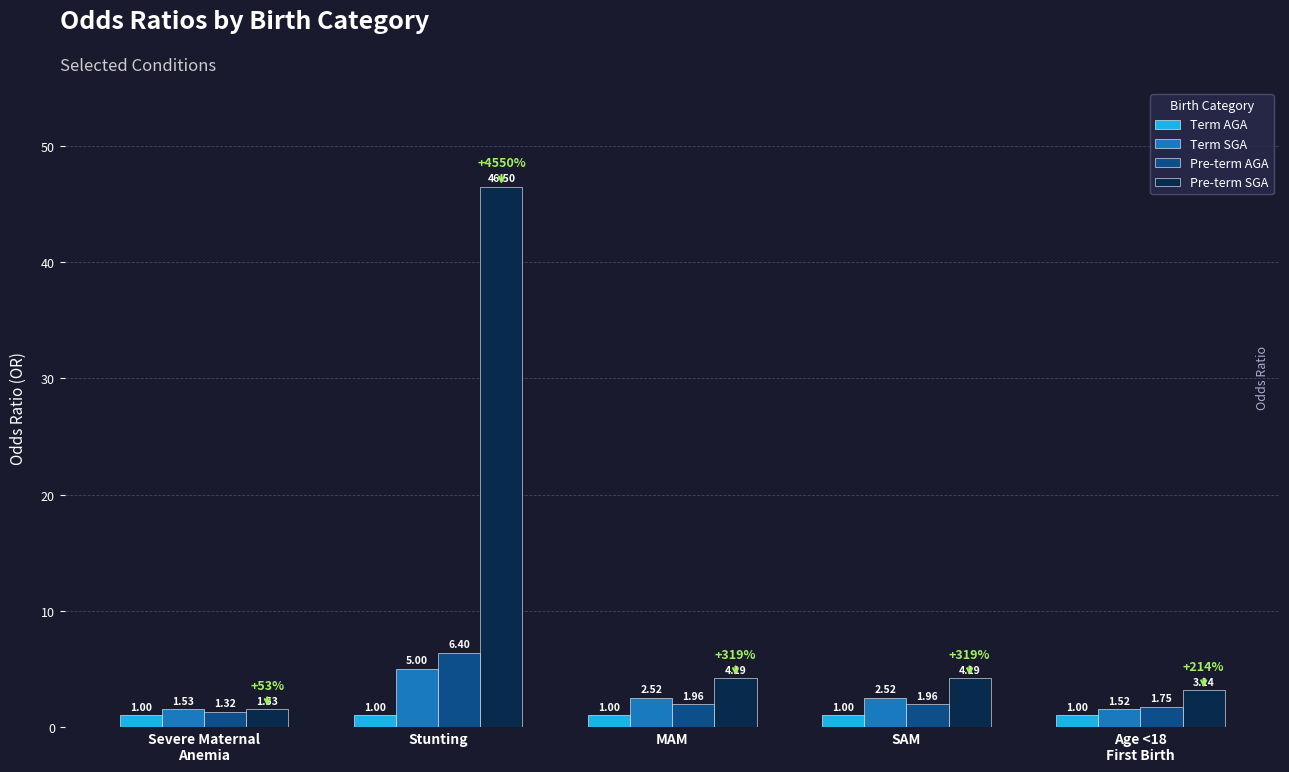

At which category is the sum across all series the highest?

Stunting